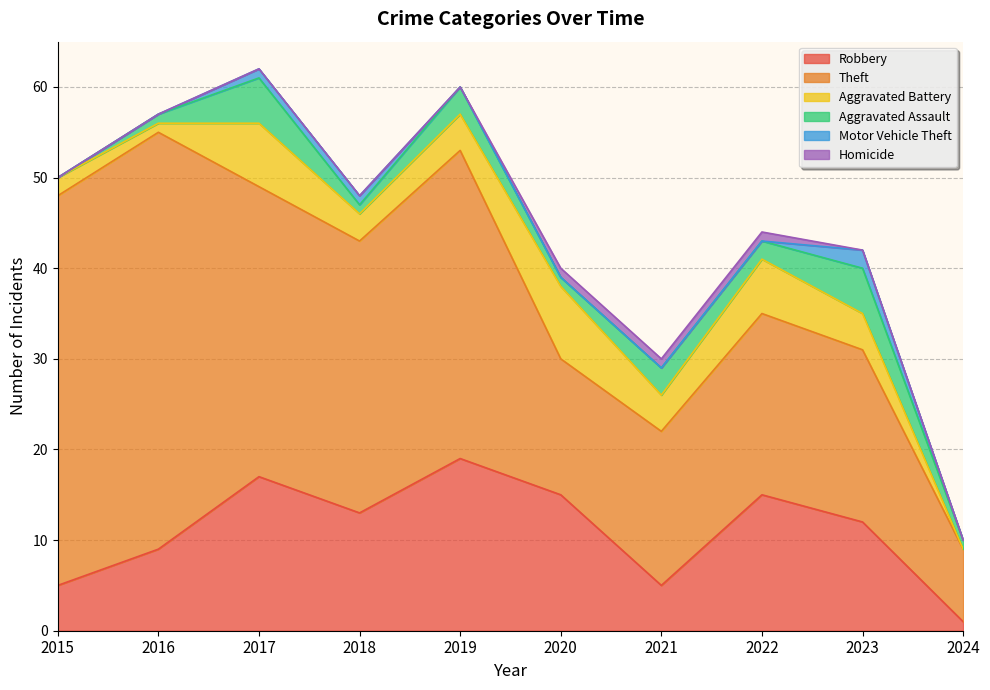

How many lines are shown in the chart?

6